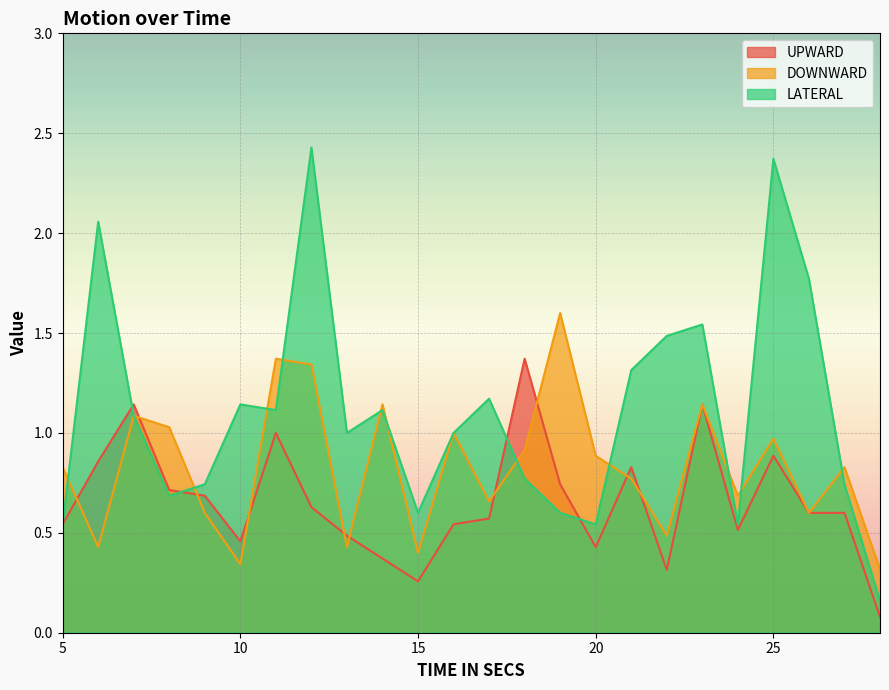

Which series has the largest total across all categories?

LATERAL